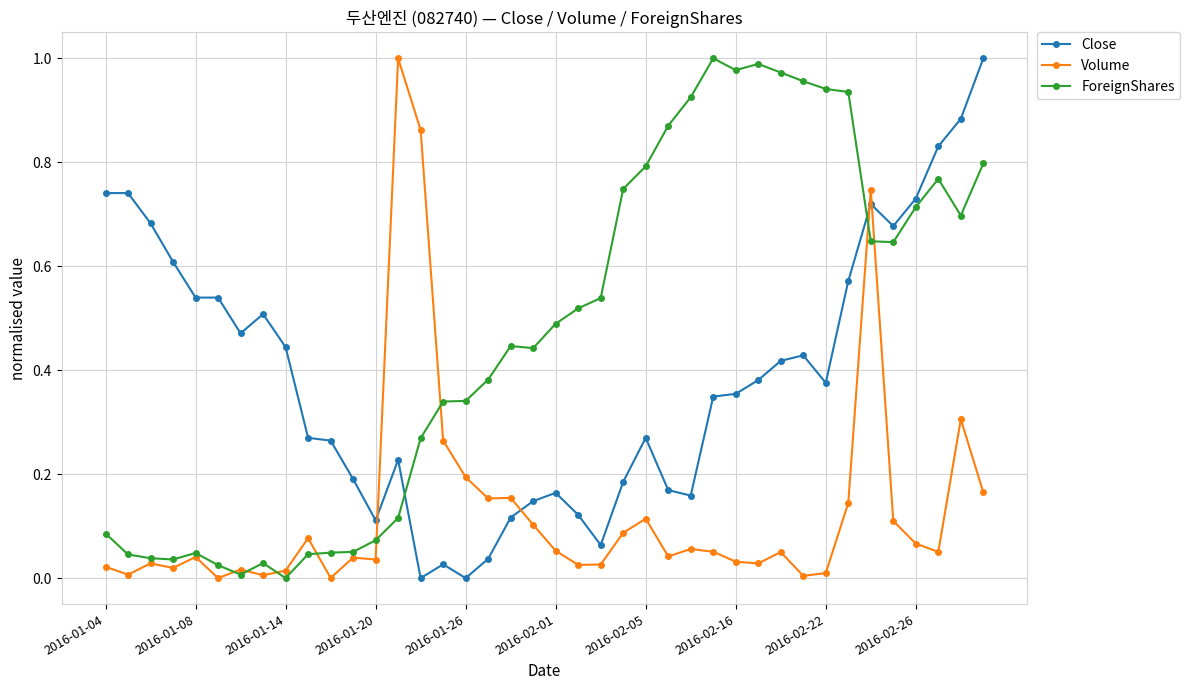

True or false: Volume has more than 0 points higher than both neighbors.

True